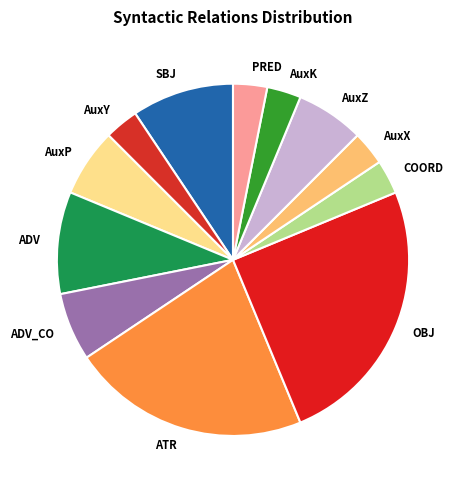

Do ADV_CO and OBJ together represent more than half of the pie?

No